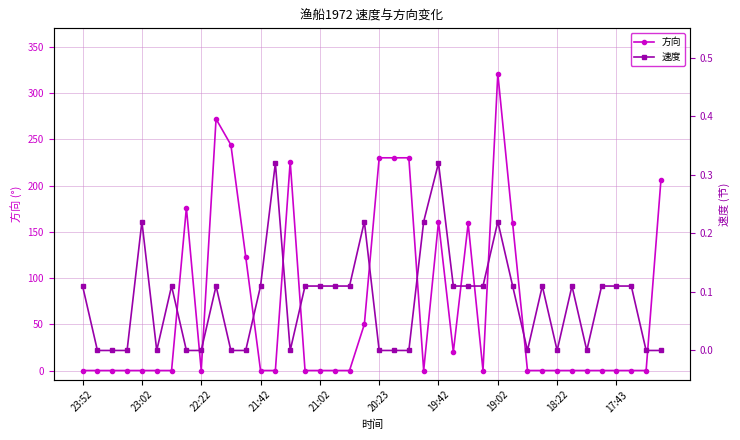

How many times do 方向 and 速度 cross each other?

9